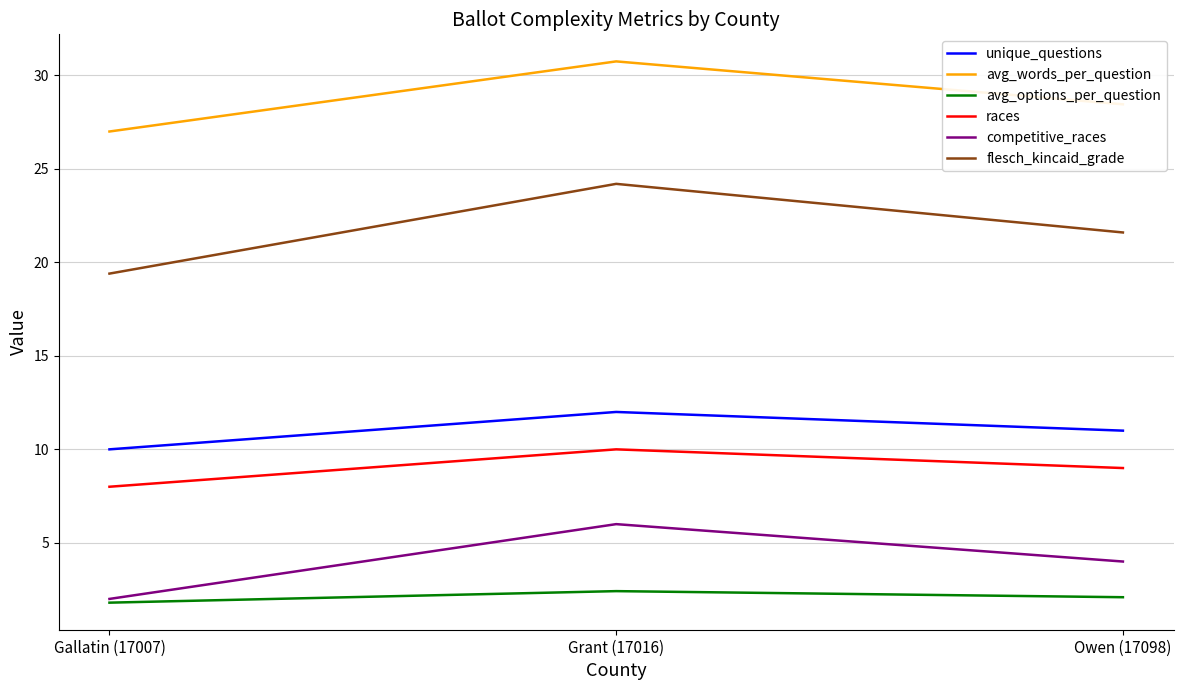

What is the total value across all series at Owen (17098)?

76.1